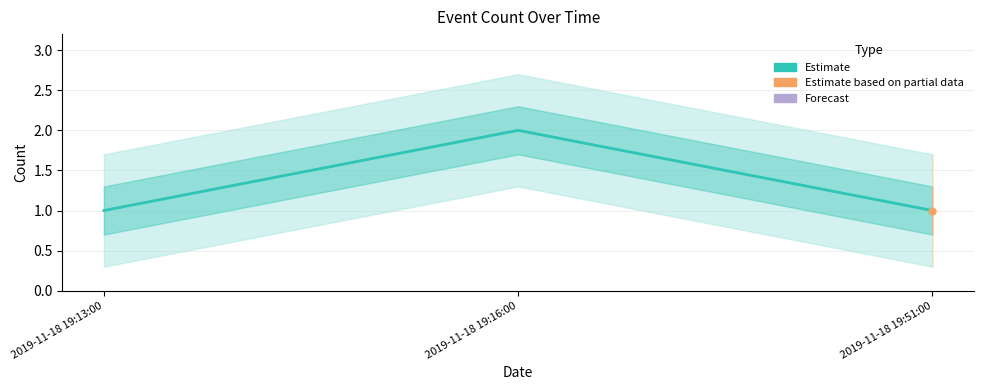

True or false: the data shows 1 at 2019-11-18 19:51:00.

True